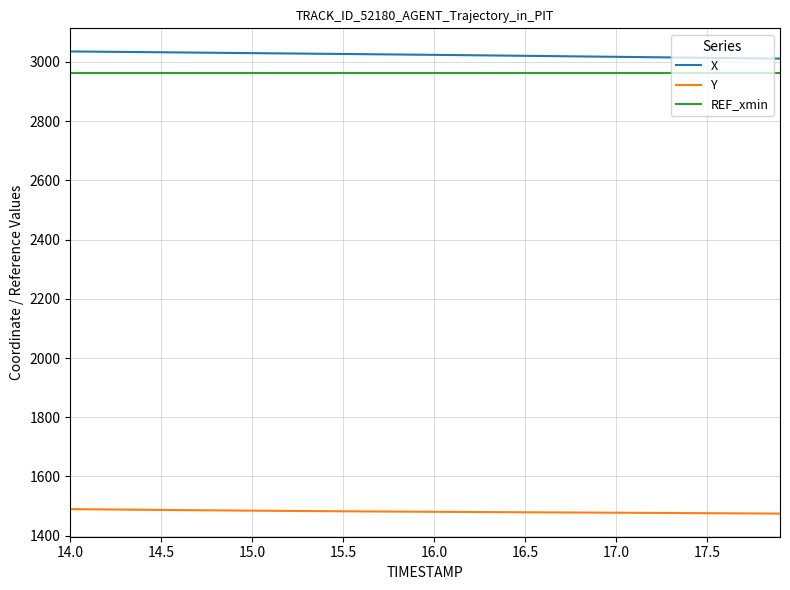

What is the smallest value displayed?

1474.4